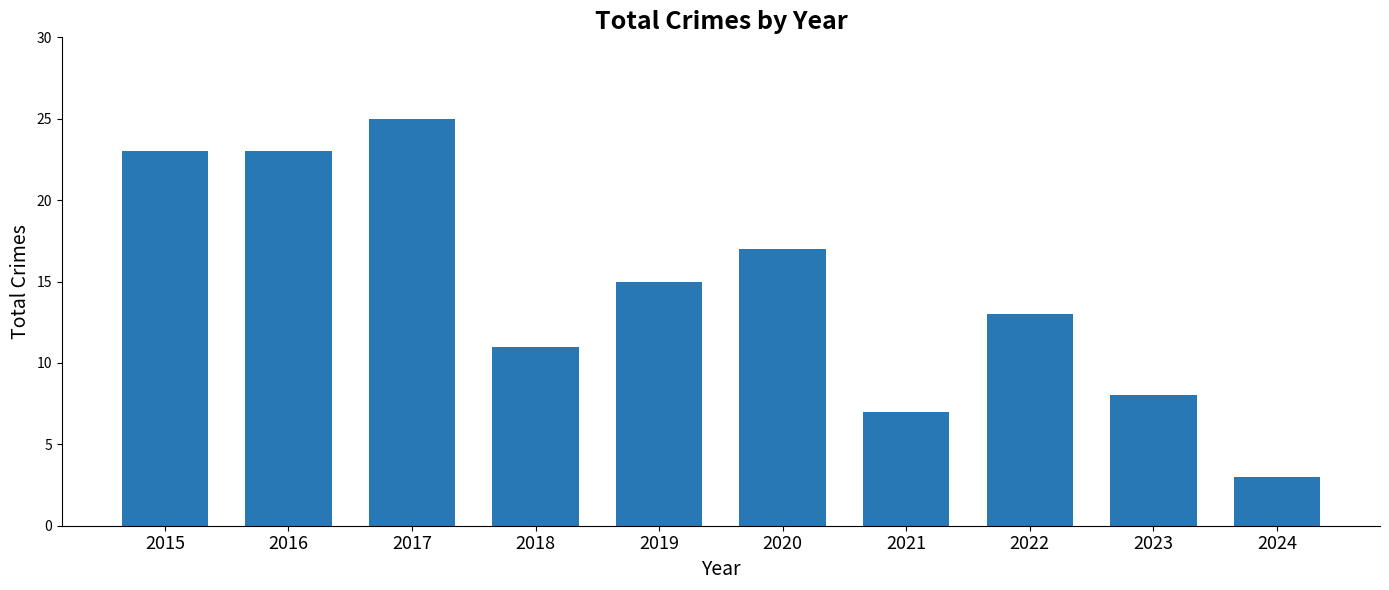

What is the maximum value shown in the chart?

25